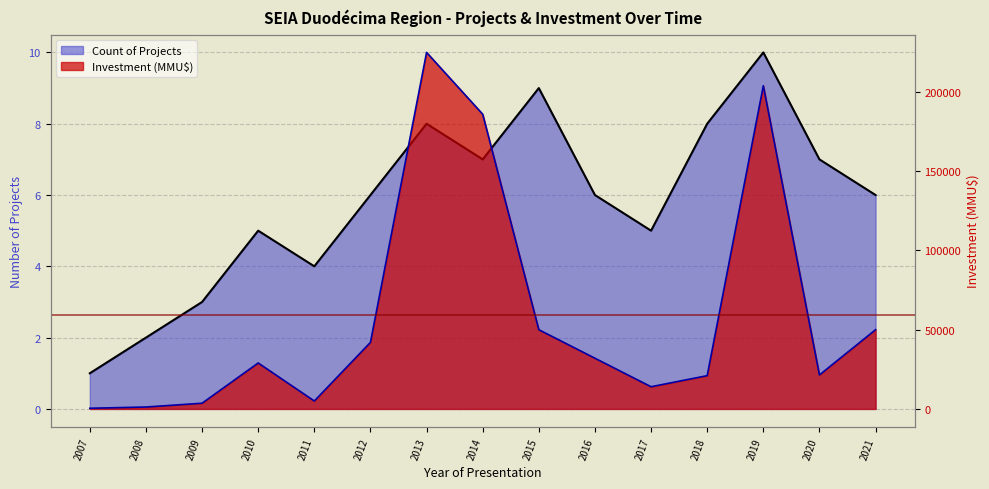

At how many categories does at least one series exceed 2010?

13